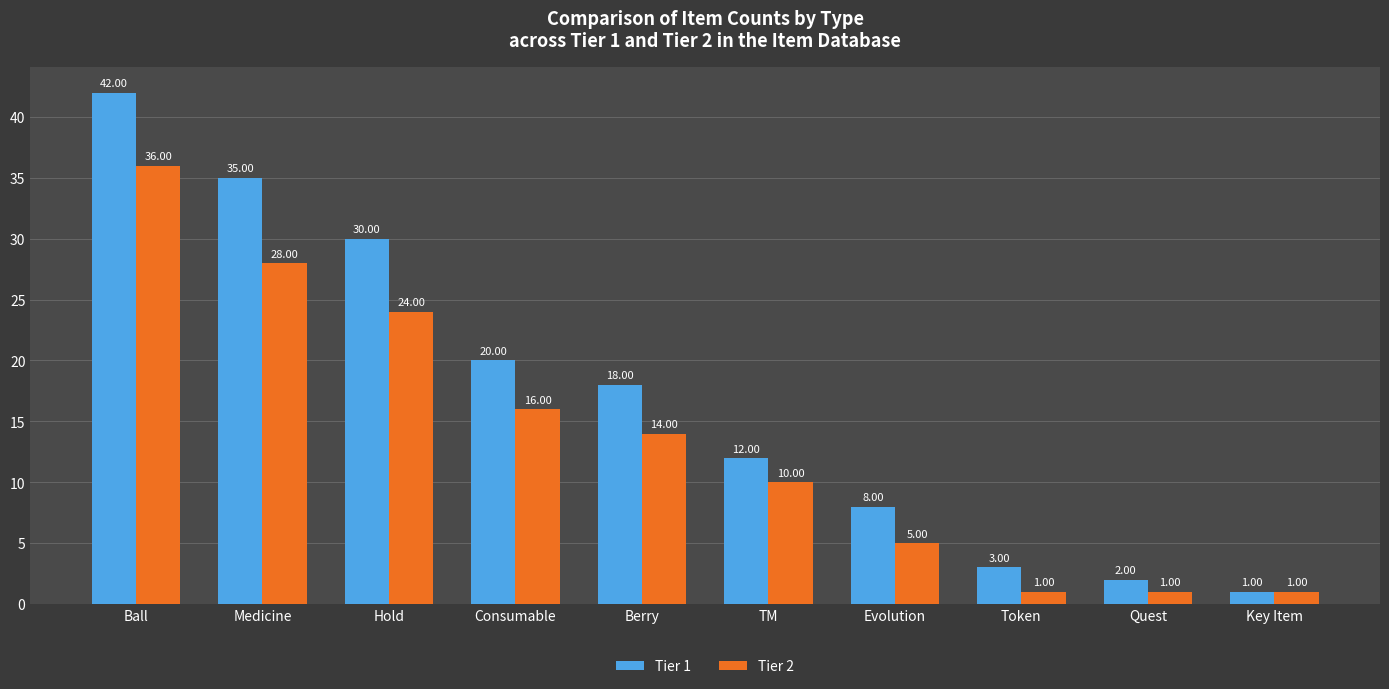

Count the Tier 2 values in the range 1 to 24.

8